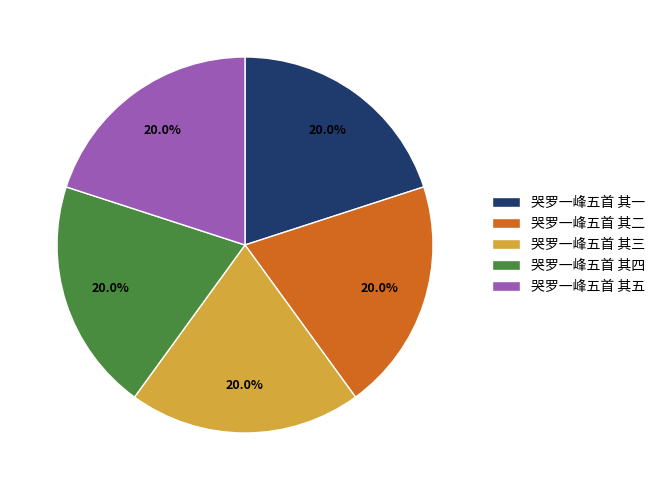

How many slices are in this pie chart?

5